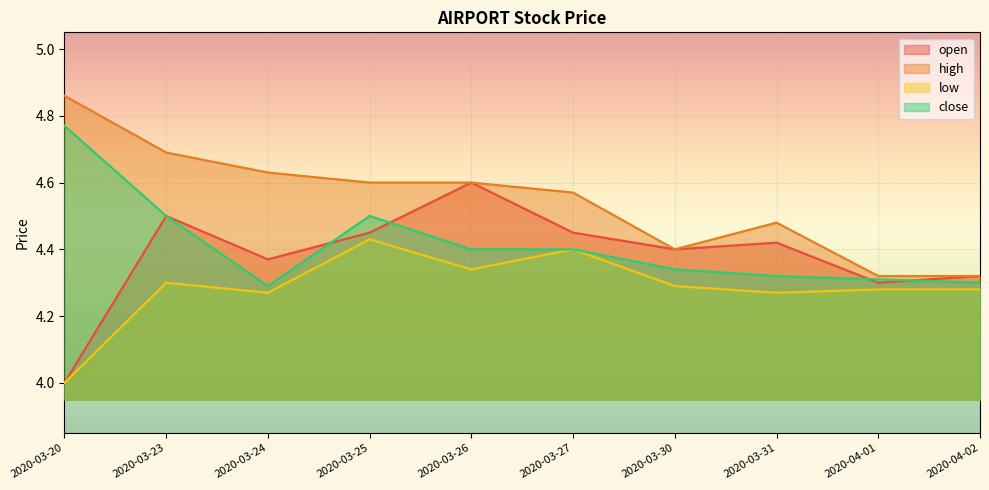

At 2020-03-23, list the series in order from smallest to largest.

low, open, close, high